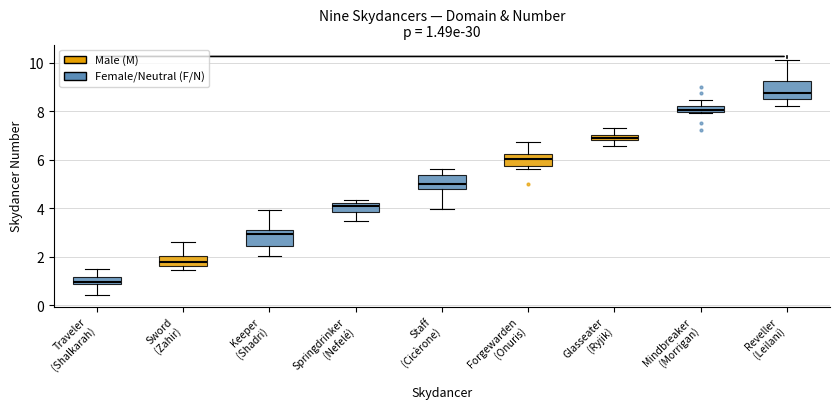

Which box has the lowest median line?

Traveler (Shalkarah)